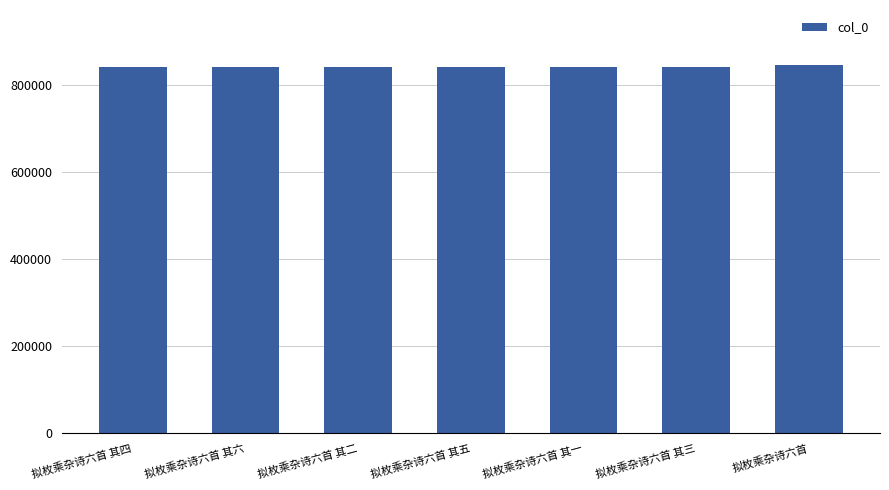

How many distinct data groups are displayed?

1